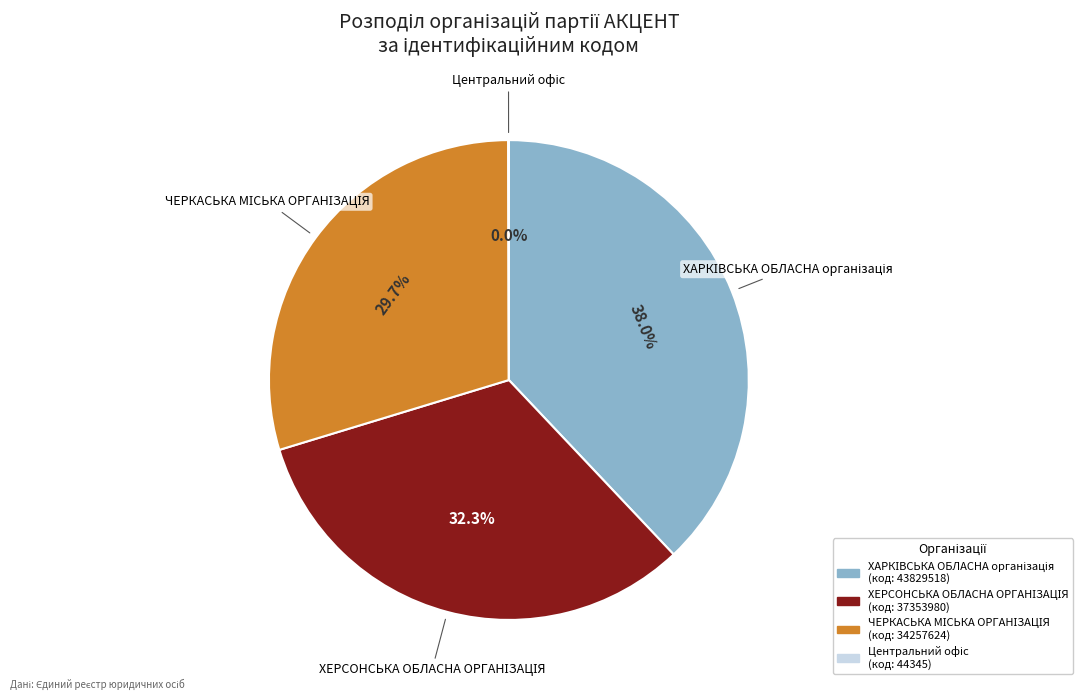

Does any single category account for the majority?

No